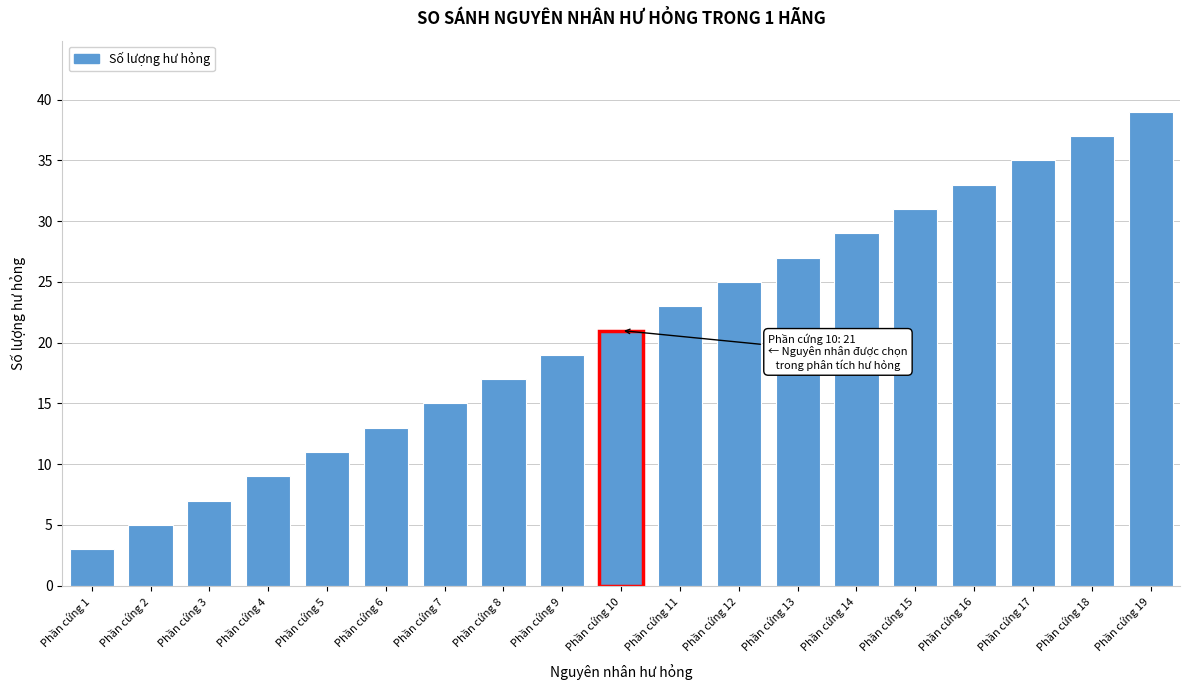

Reading left to right, transcribe all the data shown in this chart.

3	5	7	9	11	13	15	17	19	21	23	25	27	29	31	33	35	37	39